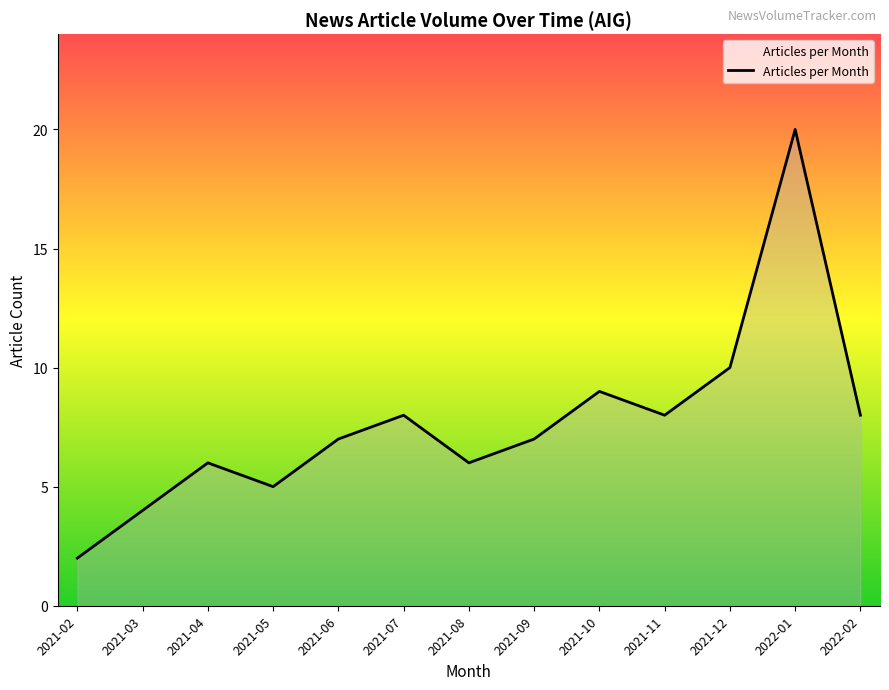

Which category has the lowest value across all series?

2021-02